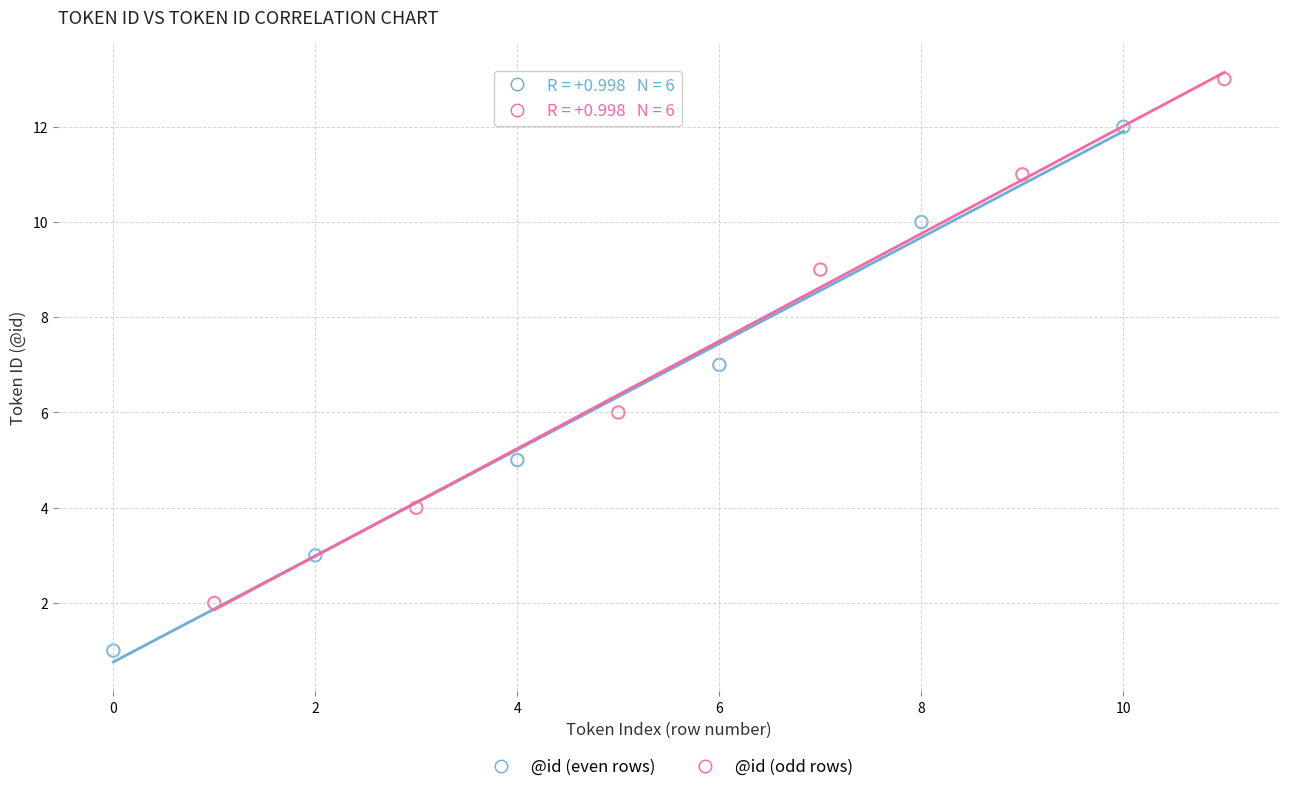

Which series reaches the minimum Y coordinate?

@id (even rows)